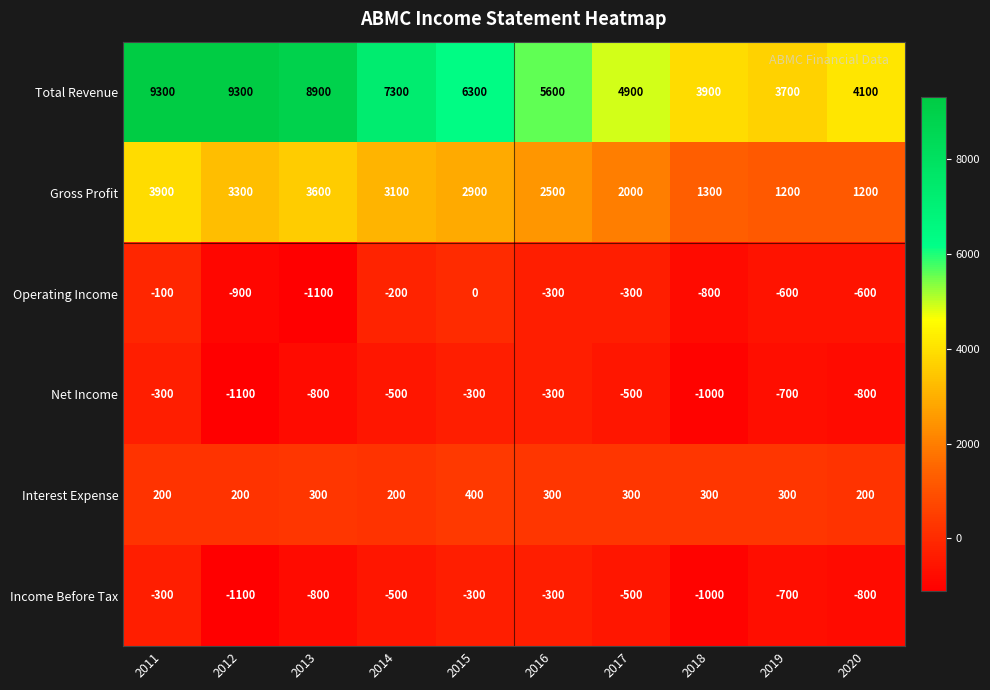

At which label does Interest Expense reach its peak?

2015